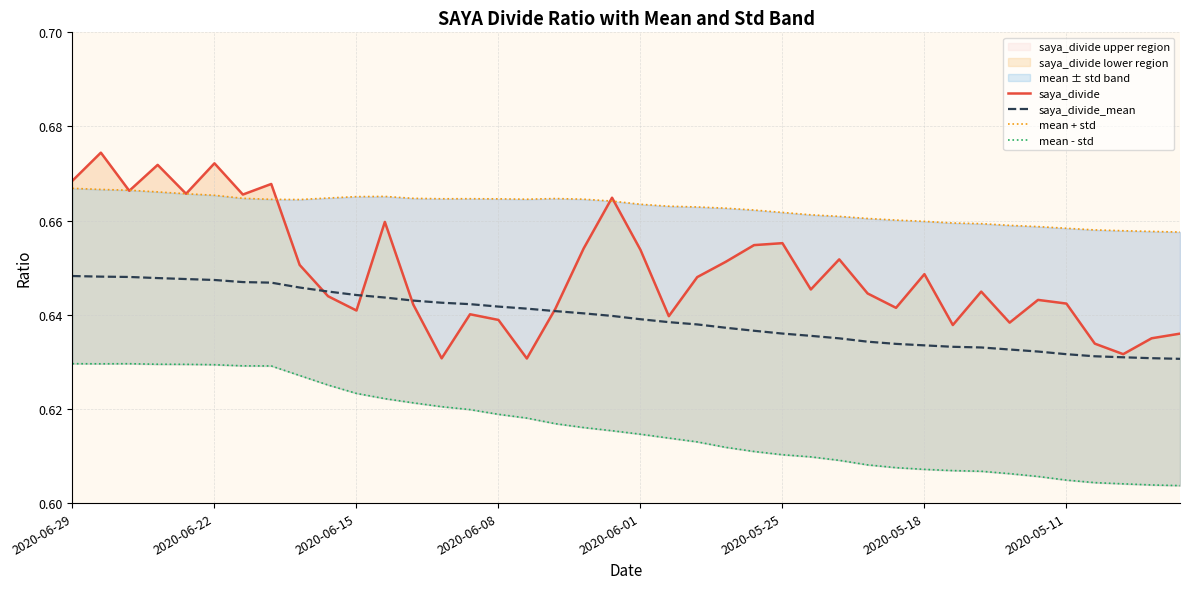

Is it true that saya_divide equals 0.6 at 14?

True